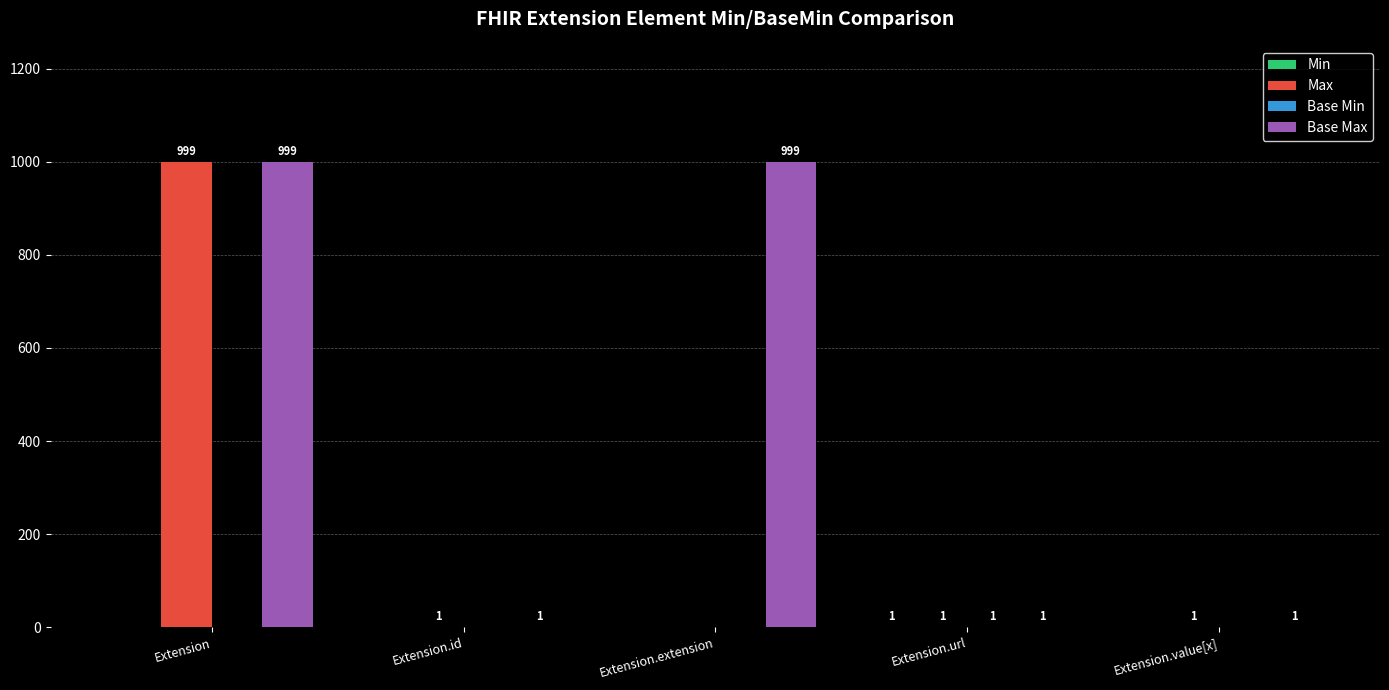

How many positive values does the Max series have?

4